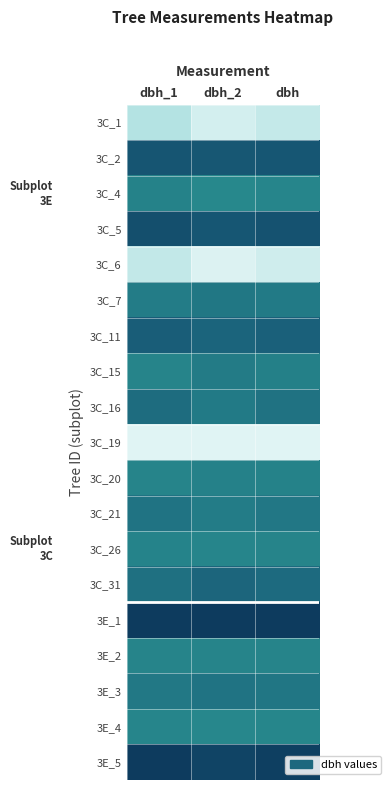

What is the total value across all series at dbh?

11.0